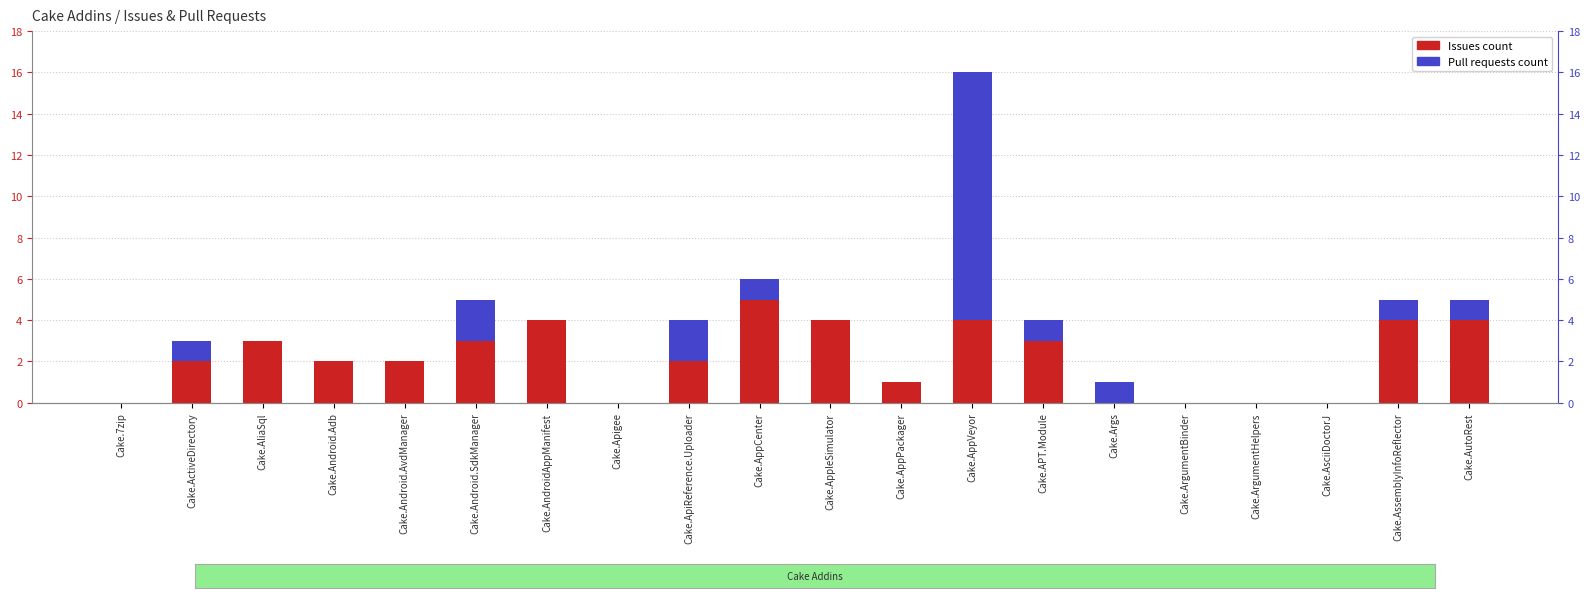

At which label is Issues count closest to 2?

Cake.ActiveDirectory